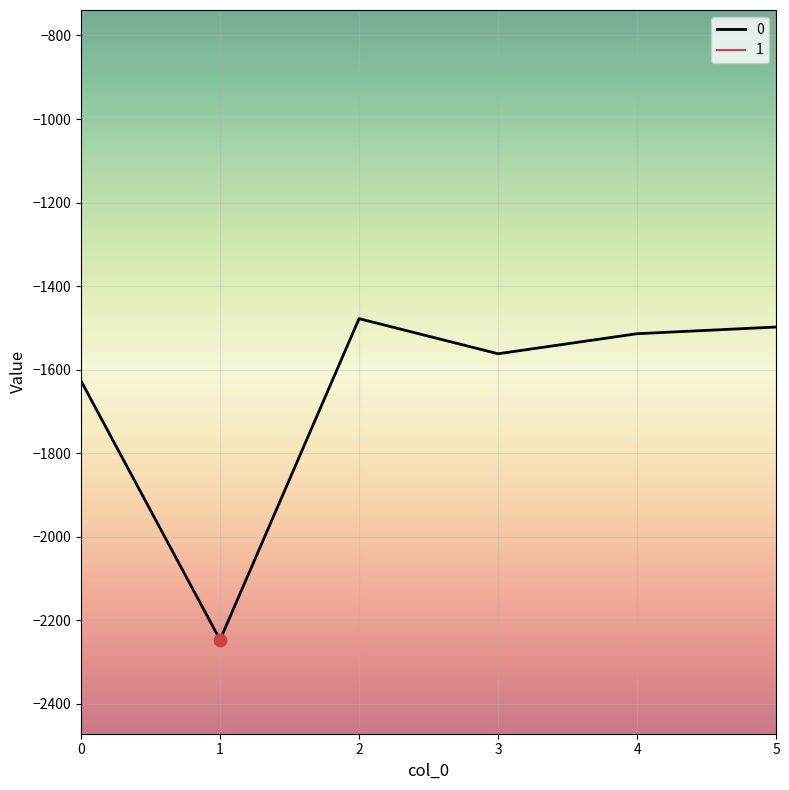

What are all the series names shown in the legend?

0, 1